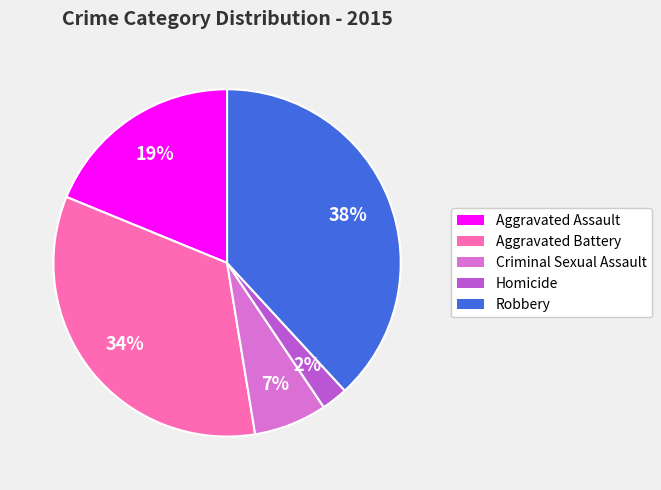

To the nearest percent, what percentage of the pie is Criminal Sexual Assault?

7%